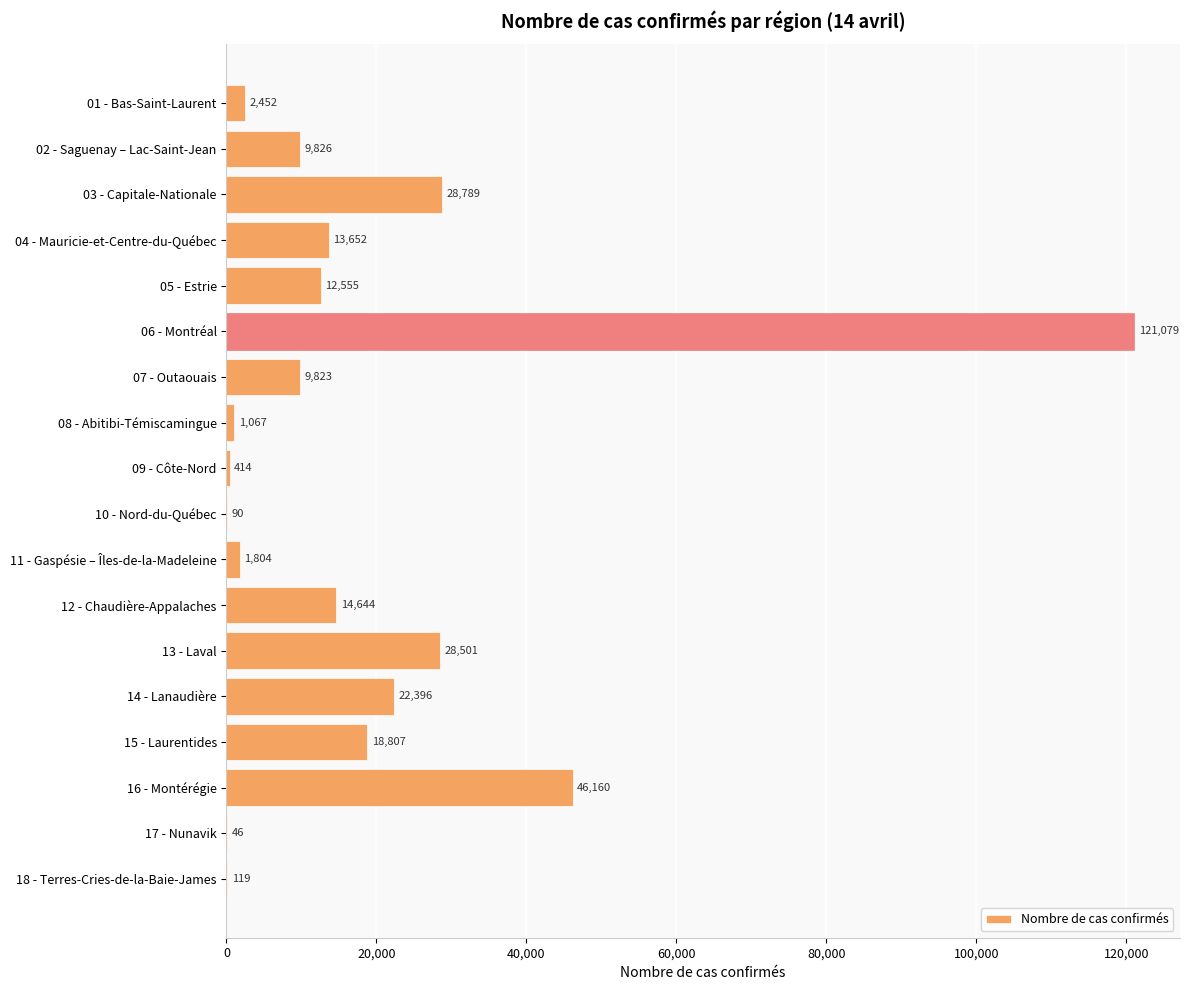

Reading bottom to top, list all the values displayed in this chart.

18 - Terres-Cries-de-la-Baie-James=119	17 - Nunavik=46	16 - Montérégie=46160	15 - Laurentides=18807	14 - Lanaudière=22396	13 - Laval=28501	12 - Chaudière-Appalaches=14644	11 - Gaspésie – Îles-de-la-Madeleine=1804	10 - Nord-du-Québec=90	09 - Côte-Nord=414	08 - Abitibi-Témiscamingue=1067	07 - Outaouais=9823	06 - Montréal=121079	05 - Estrie=12555	04 - Mauricie-et-Centre-du-Québec=13652	03 - Capitale-Nationale=28789	02 - Saguenay – Lac-Saint-Jean=9826	01 - Bas-Saint-Laurent=2452